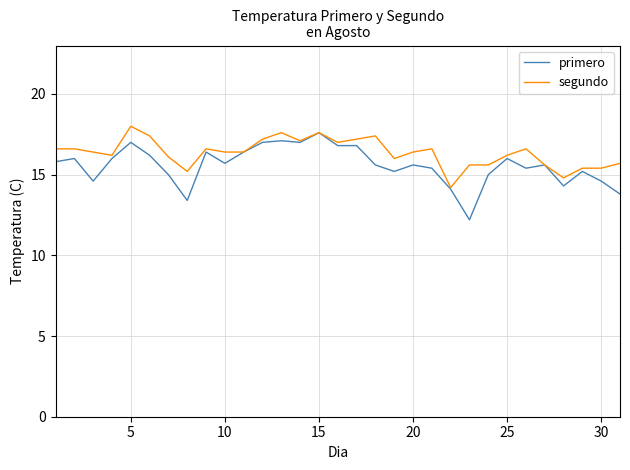

What is the minimum value for segundo?

14.2